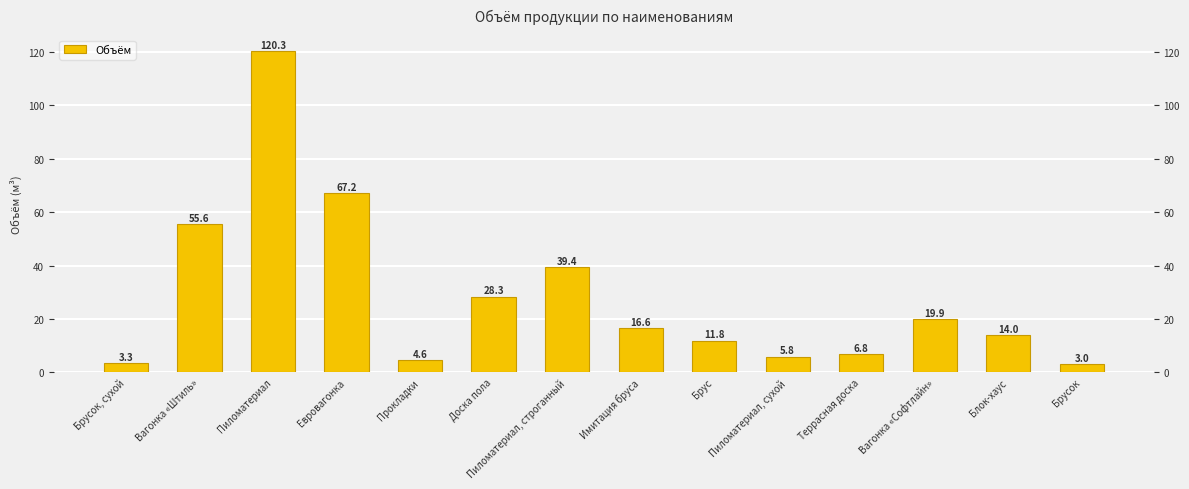

List the labels in order of value, smallest first.

Брусок, Брусок, сухой, Прокладки, Пиломатериал, сухой, Террасная доска, Брус, Блок-хаус, Имитация бруса, Вагонка «Софтлайн», Доска пола, Пиломатериал, строганный, Вагонка «Штиль», Евровагонка, Пиломатериал